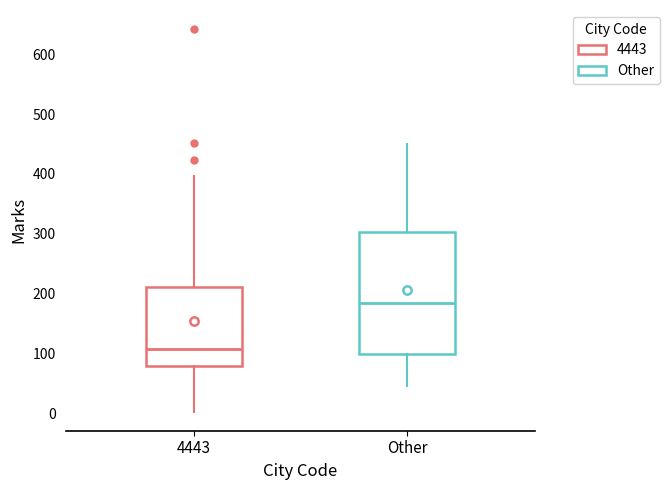

Which box is the tallest, from its lower edge to its upper edge?

Other